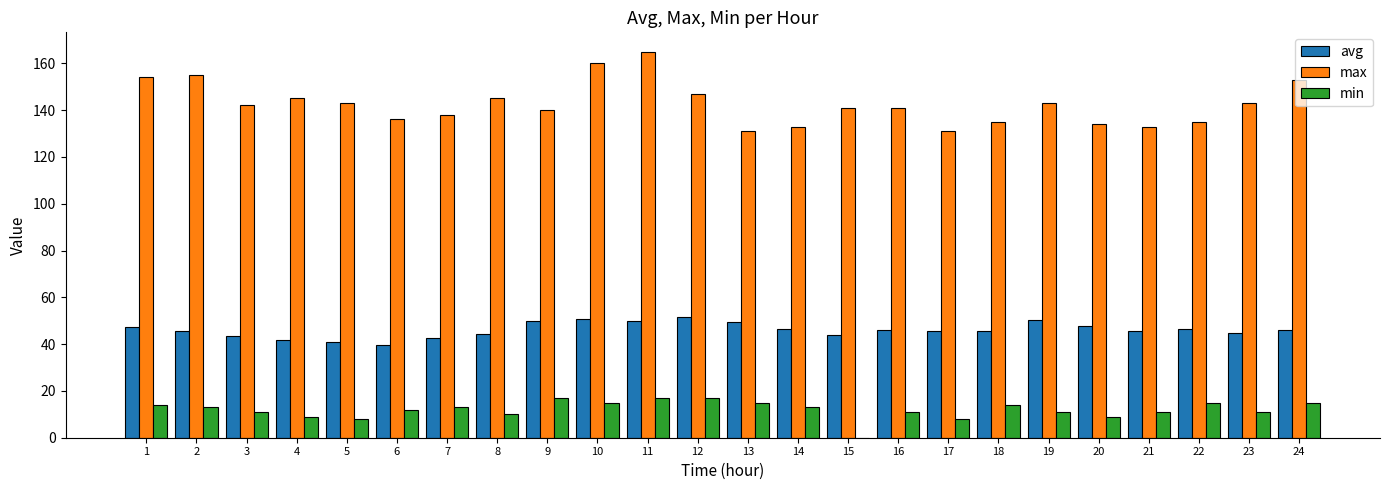

What is the difference between the max values at 16 and 23?

2.0